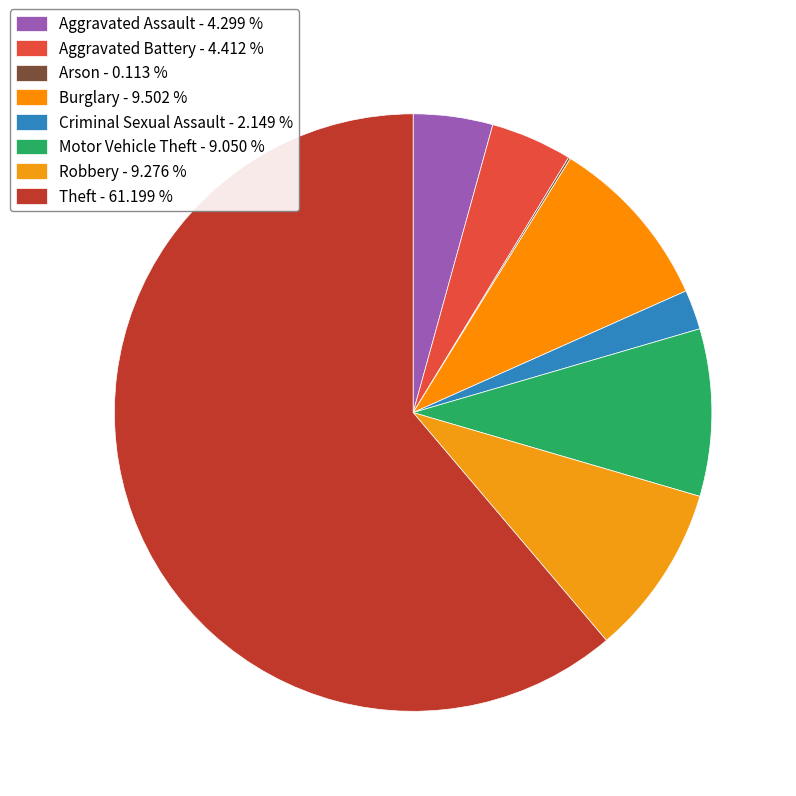

Which has a higher value, Motor Vehicle Theft or Criminal Sexual Assault?

Motor Vehicle Theft